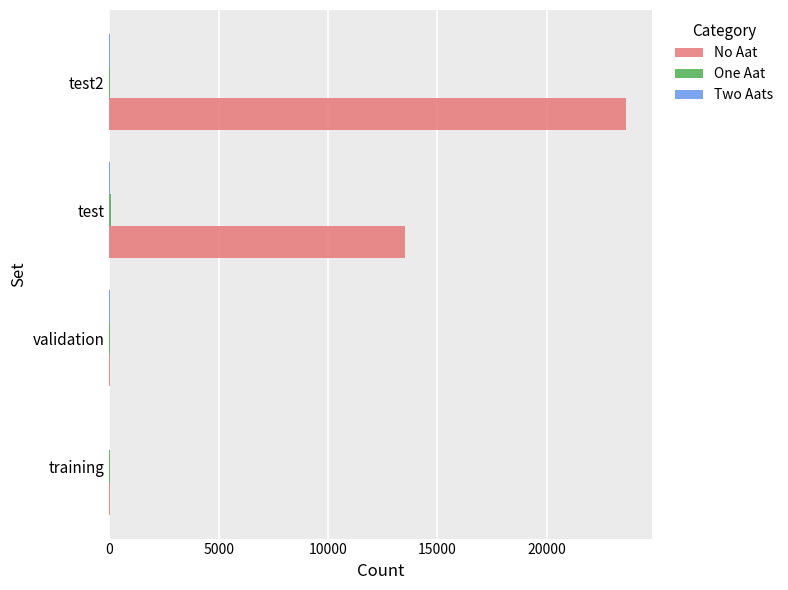

Where is No Aat nearest to the value 11812?

test